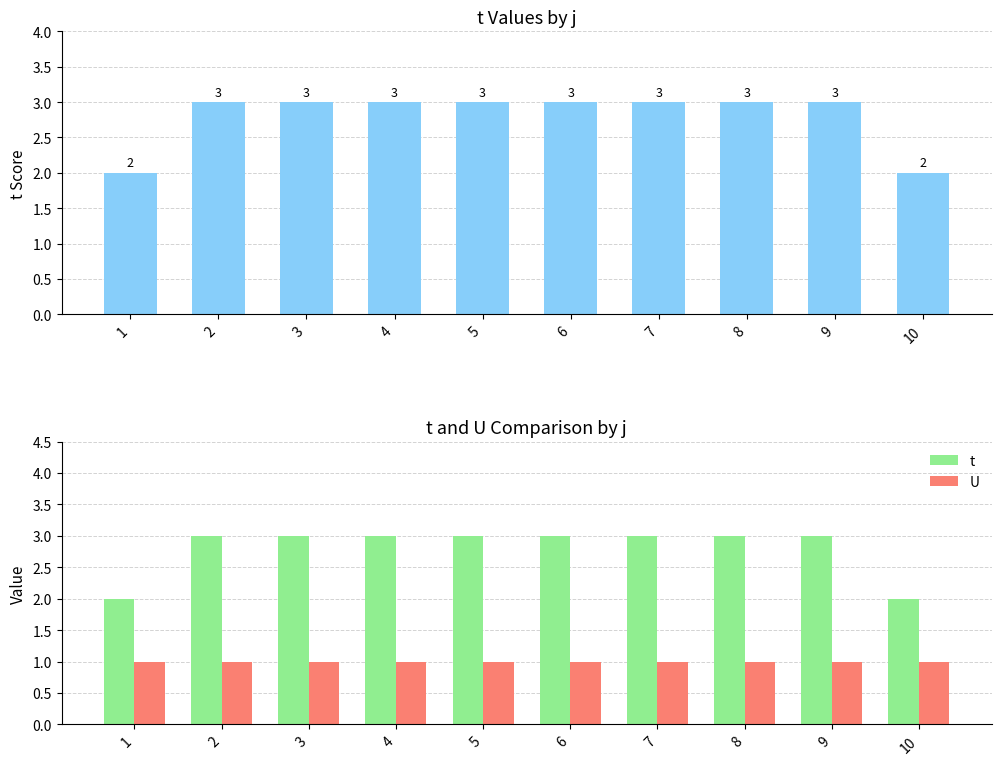

What is the total value across all series at 5?

4